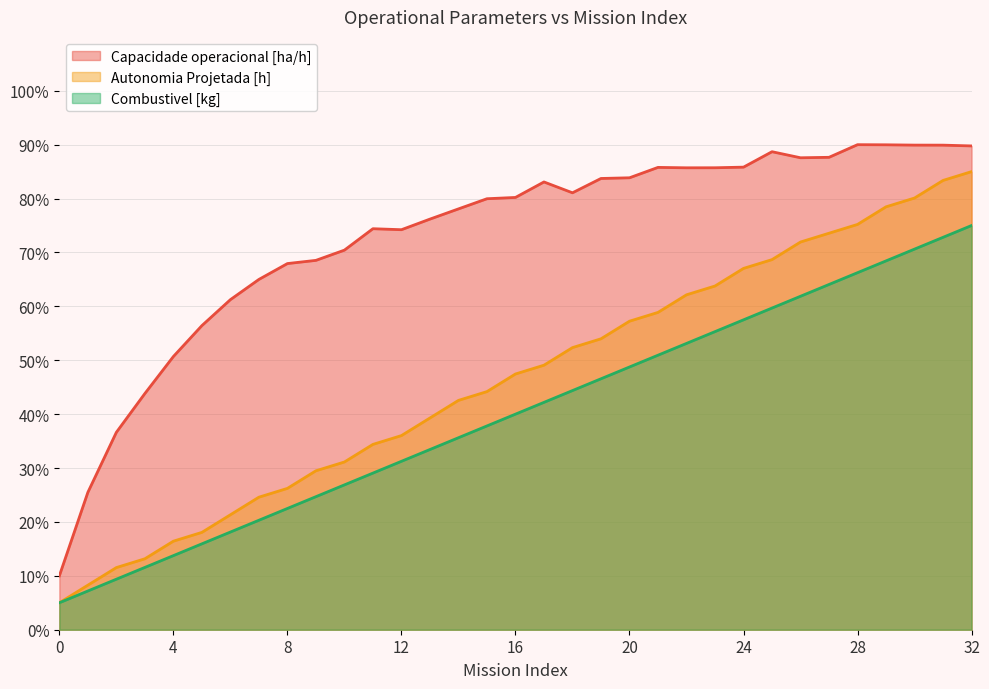

At which label does Autonomia Projetada [h] first exceed 47?

16